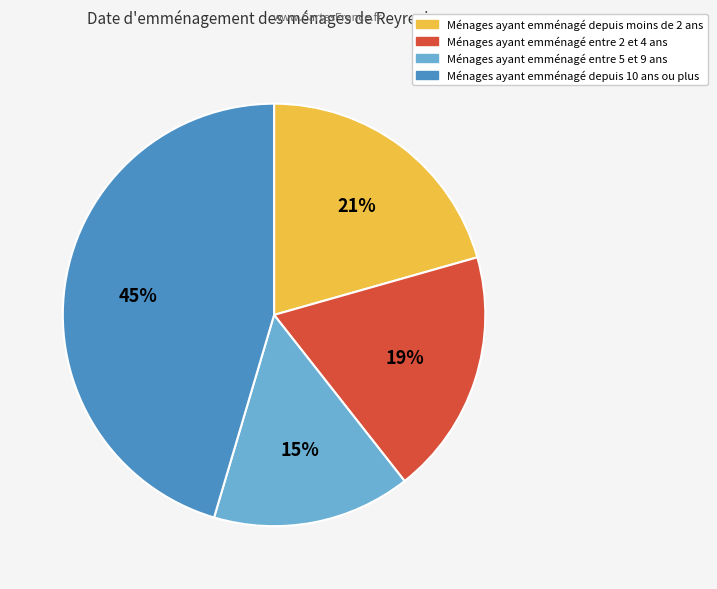

What percentage is the Ménages ayant emménagé depuis moins de 2 ans slice, to the nearest percent?

21%